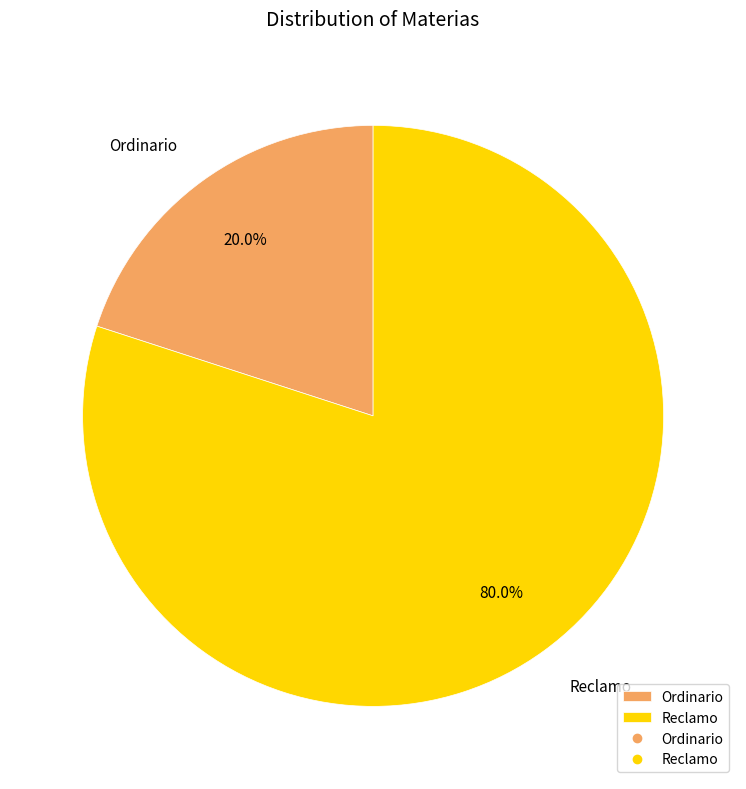

Which slice is the largest?

Reclamo